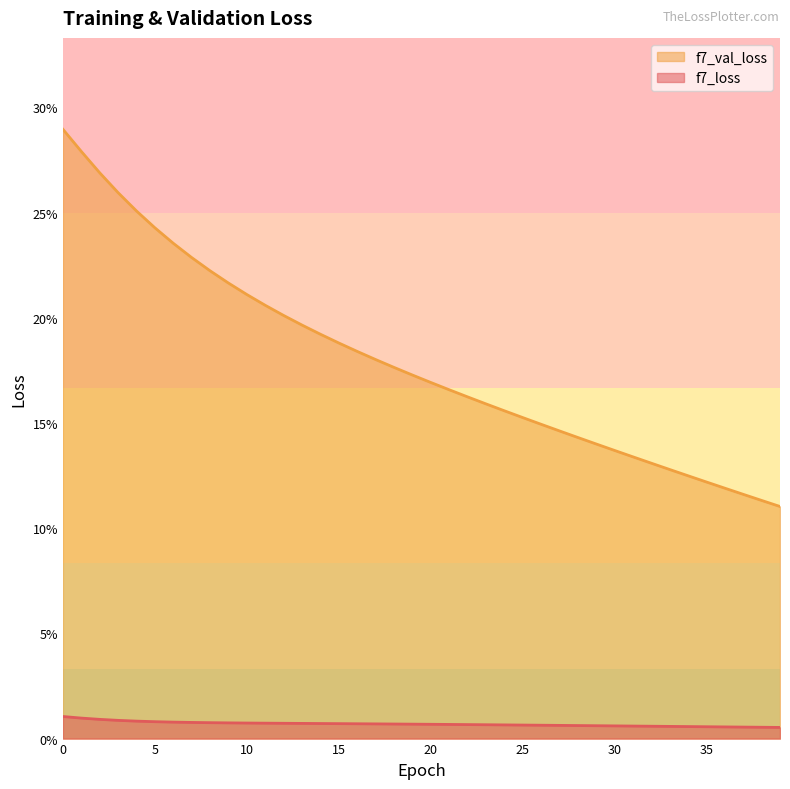

Is the value of f7_loss at 10 greater than the value of f7_val_loss at 24?

No